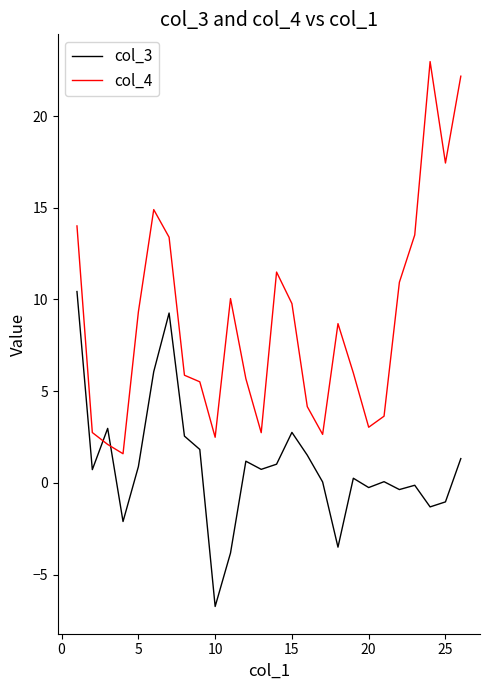

Which series has the largest total across all categories?

col_4